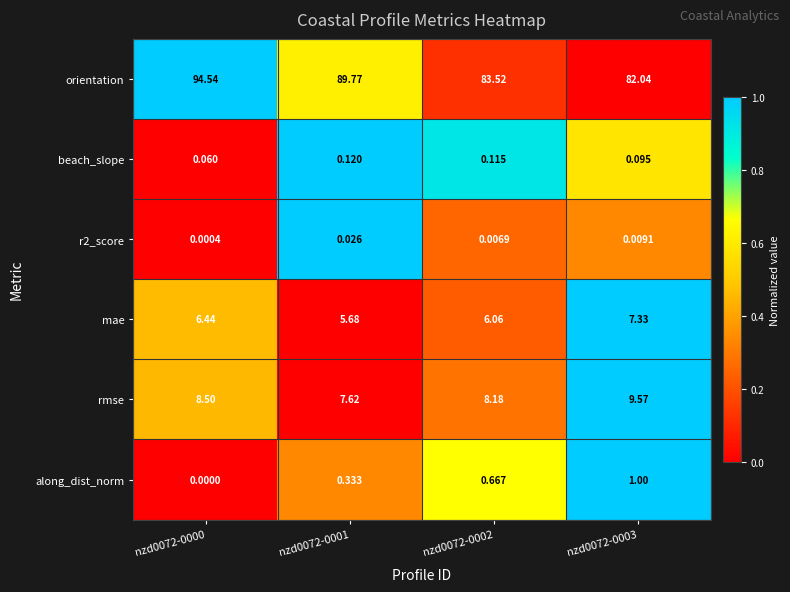

Which series has the widest spread of values?

orientation